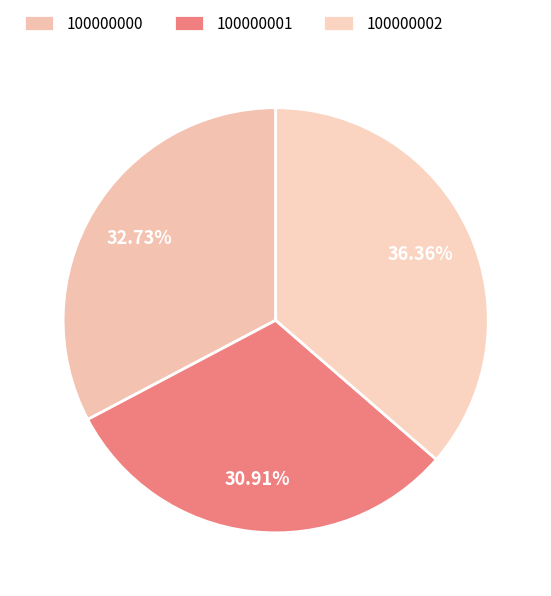

Do 100000001 and 100000000 together represent more than half of the pie?

Yes